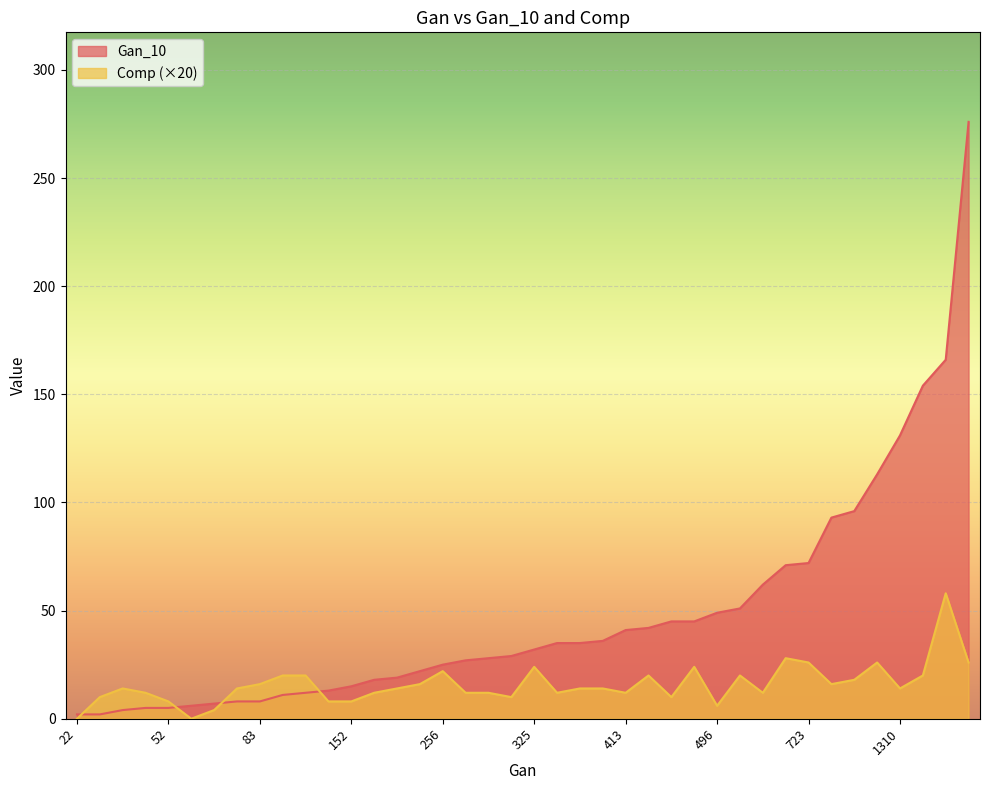

Rank the series at 1310 from highest to lowest value.

Gan_10, Comp (×20)